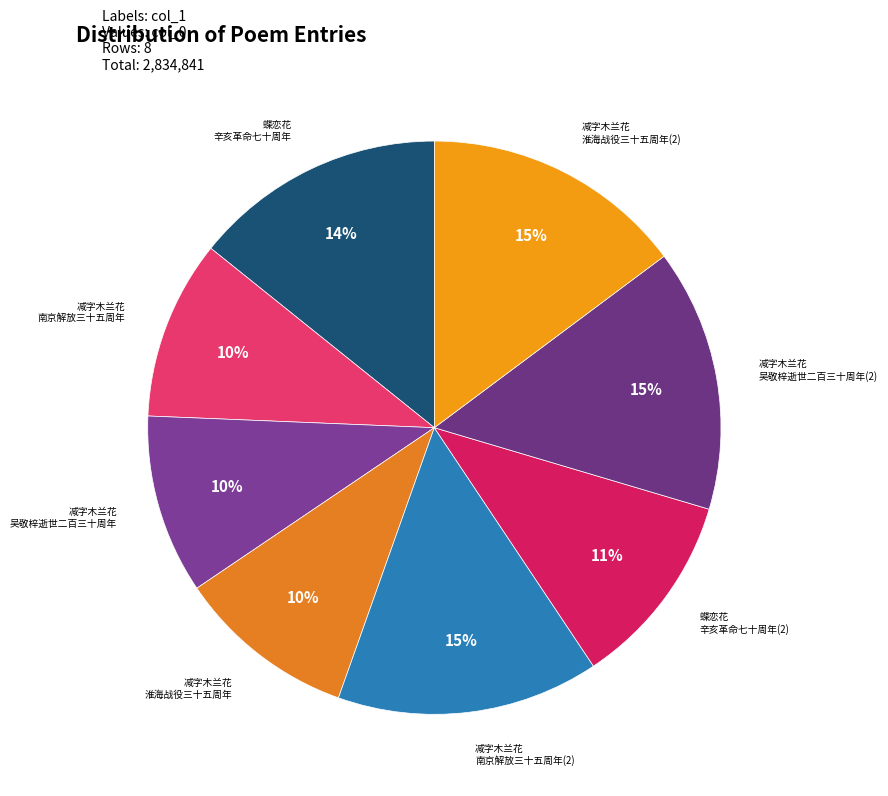

How many segments does this pie chart have?

8